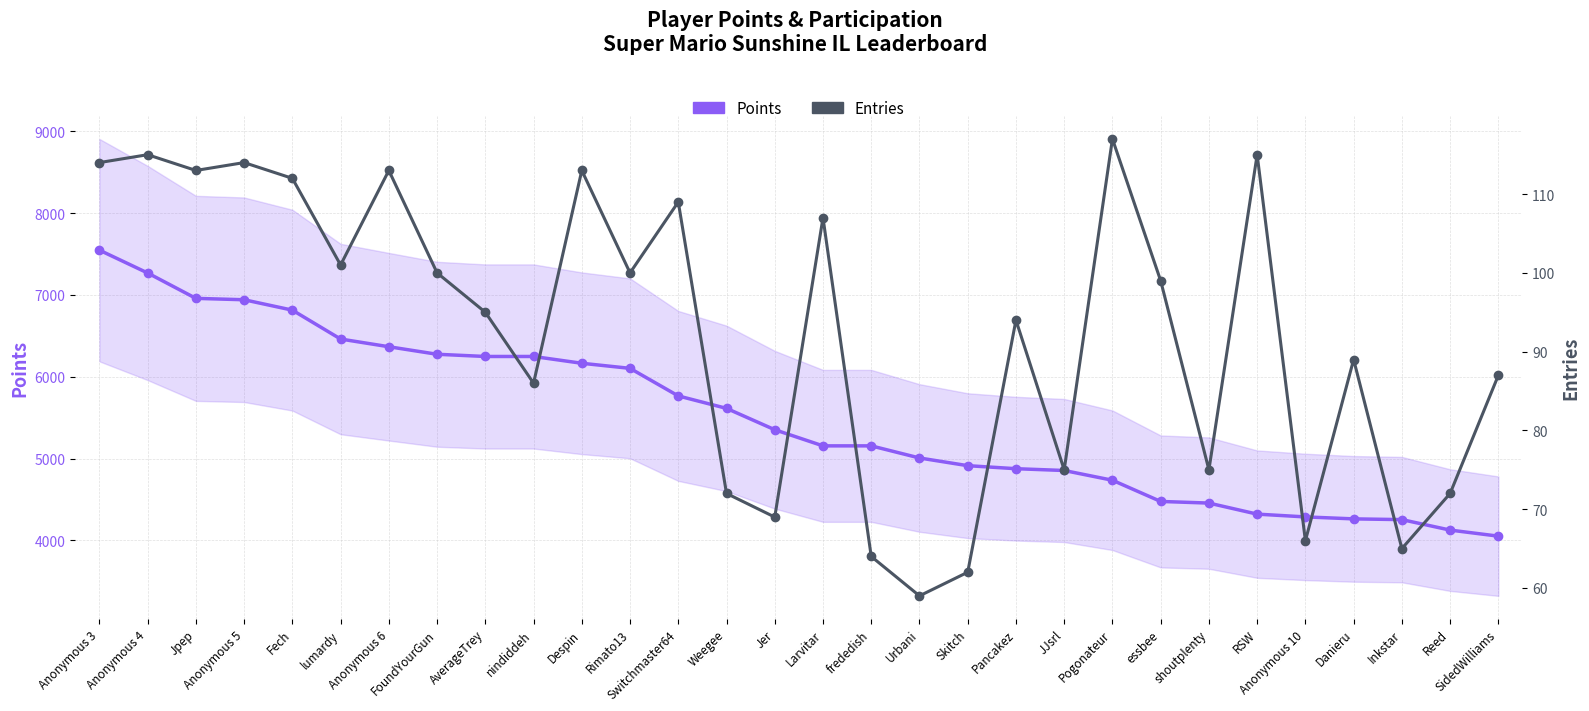

Rank the categories by Entries value from lowest to highest.

Urbani, Skitch, frededish, Inkstar, Anonymous 10, Jer, Weegee, Reed, JJsrl, shoutplenty, nindiddeh, SidedWilliams, Danieru, Pancakez, AverageTrey, essbee, FoundYourGun, Rimato13, lumardy, Larvitar, Switchmaster64, Fech, Jpep, Anonymous 6, Despin, Anonymous 3, Anonymous 5, Anonymous 4, RSW, Pogonateur